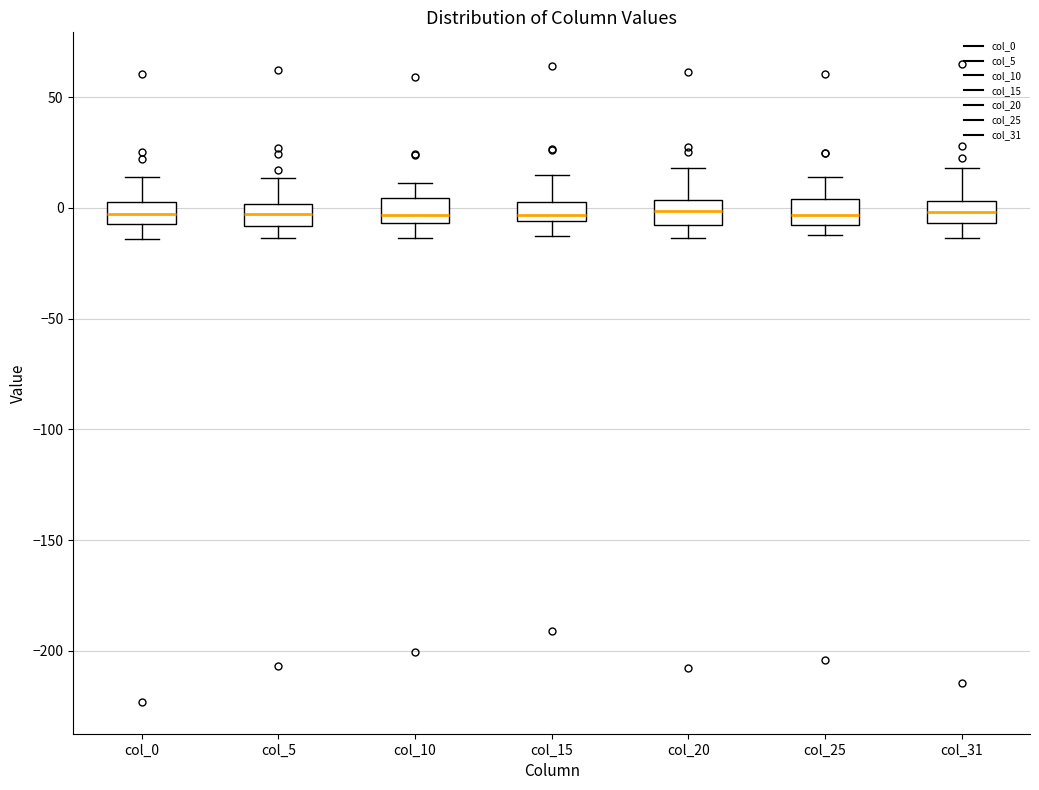

Reading left to right, read every box against the y-axis: the position of its median line, the range the box covers, and the ends of its whiskers. The values are not printed on the chart, so give them approximately, as read against the axis.

col_0: median -5 (inside the box), box -5 to 5, whiskers -15 to 15
col_5: median -5, box -10 to 0, whiskers -15 to 15
col_10: median -5 (just above the box's lower edge), box -5 to 5, whiskers -15 to 10
col_15: median -5 (just above the box's lower edge), box -5 to 5, whiskers -15 to 15
col_20: median 0, box -10 to 5, whiskers -15 to 20
col_25: median -5, box -10 to 5, whiskers -10 (just below the box's lower edge) to 15
col_31: median 0, box -5 to 5, whiskers -15 to 20